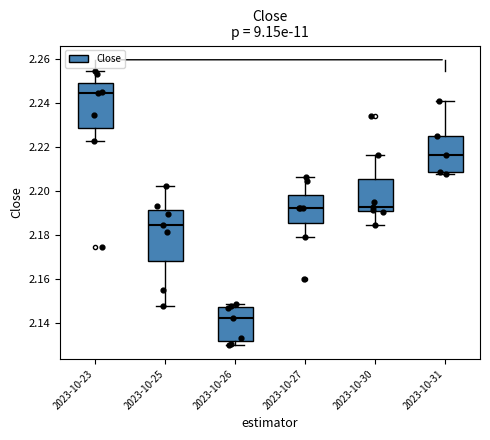

Reading left to right, transcribe this box plot: for each box, give where its median line is, the range the box spans, and where its two whiskers end, as read against the y-axis. The values are not printed on the chart, so give them approximately, as read against the axis.

2023-10-23: median 2.244, box 2.228 to 2.248, whiskers 2.222 to 2.254
2023-10-25: median 2.184, box 2.168 to 2.192, whiskers 2.148 to 2.202
2023-10-26: median 2.142, box 2.132 to 2.148, whiskers 2.130 to 2.148 (just above the box's upper edge)
2023-10-27: median 2.192, box 2.186 to 2.198, whiskers 2.178 to 2.206
2023-10-30: median 2.192, box 2.190 to 2.206, whiskers 2.184 to 2.216
2023-10-31: median 2.216, box 2.208 to 2.224, whiskers 2.208 (just below the box's lower edge) to 2.240